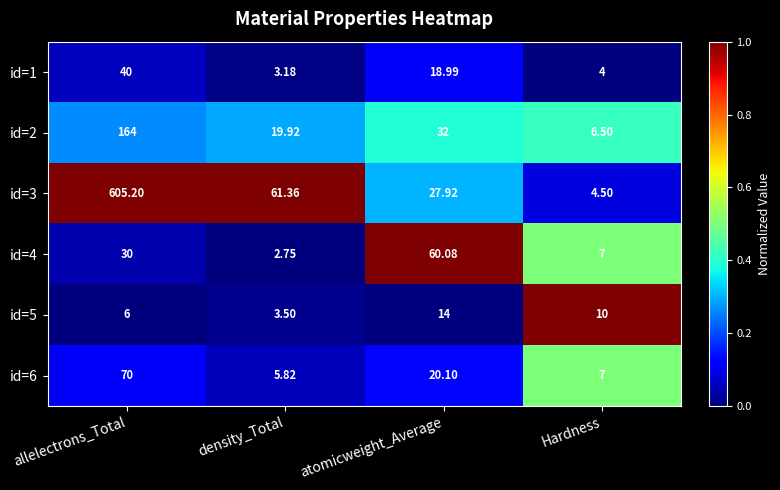

How many series are shown in this chart?

6